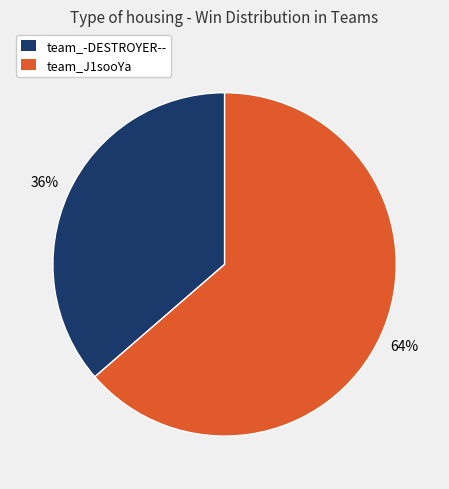

Combined, do team_J1sooYa and team_-DESTROYER-- account for over 50%?

Yes